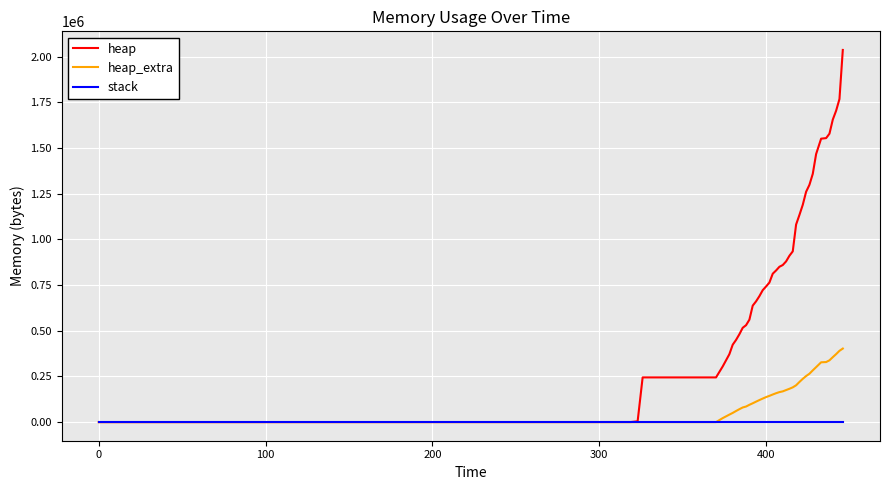

Which series has the largest total across all categories?

heap